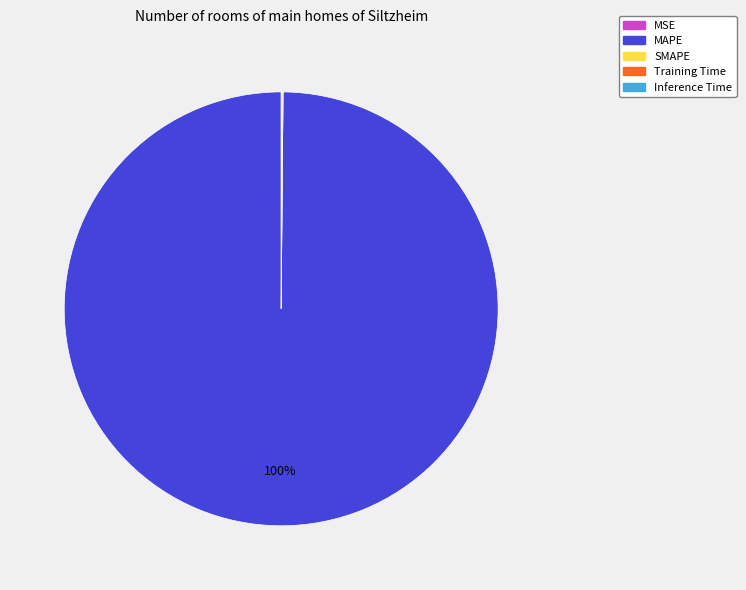

To the nearest percent, what percentage of the pie is MAPE?

100%